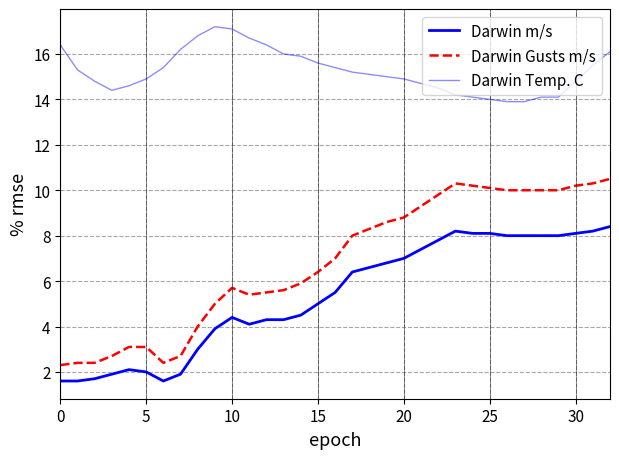

Reading right to left, transcribe all the data shown in this chart.

Darwin m/s: 8.4	8.2	8.1	8.0	8.0	8.0	8.0	8.1	8.1	8.2	7.8	7.4	7.0	6.8	6.6	6.4	5.5	5.0	4.5	4.3	4.3	4.1	4.4	3.9	3.0	1.9	1.6	2.0	2.1	1.9	1.7	1.6	1.6
Darwin Gusts m/s: 10.5	10.3	10.2	10.0	10.0	10.0	10.0	10.1	10.2	10.3	9.8	9.3	8.8	8.6	8.3	8.0	7.0	6.4	5.9	5.6	5.5	5.4	5.7	5.0	4.0	2.7	2.4	3.1	3.1	2.7	2.4	2.4	2.3
Darwin Temp. C: 16.1	15.5	14.8	14.1	14.1	13.9	13.9	14.0	14.1	14.2	14.5	14.7	14.9	15.0	15.1	15.2	15.4	15.6	15.9	16.0	16.4	16.7	17.1	17.2	16.8	16.2	15.4	14.9	14.6	14.4	14.8	15.3	16.4